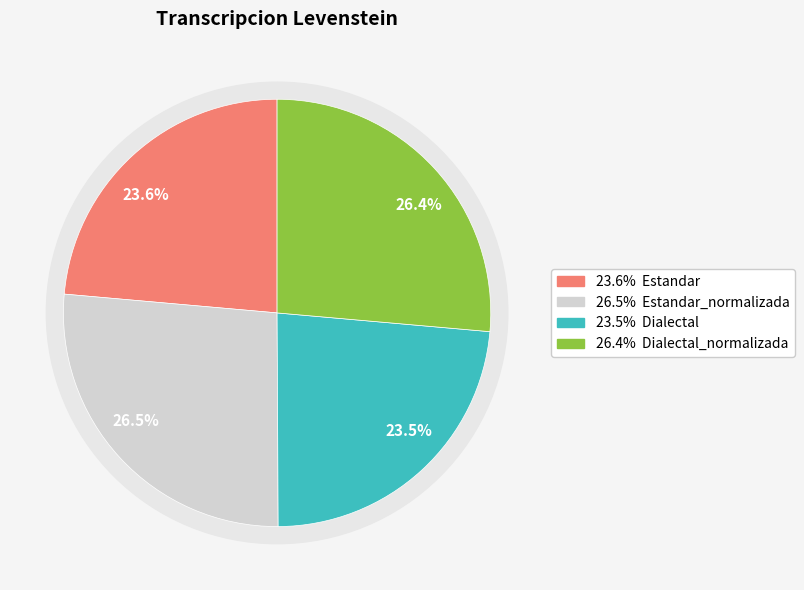

Rank the categories by value from lowest to highest.

Dialectal, Estandar, Dialectal_normalizada, Estandar_normalizada